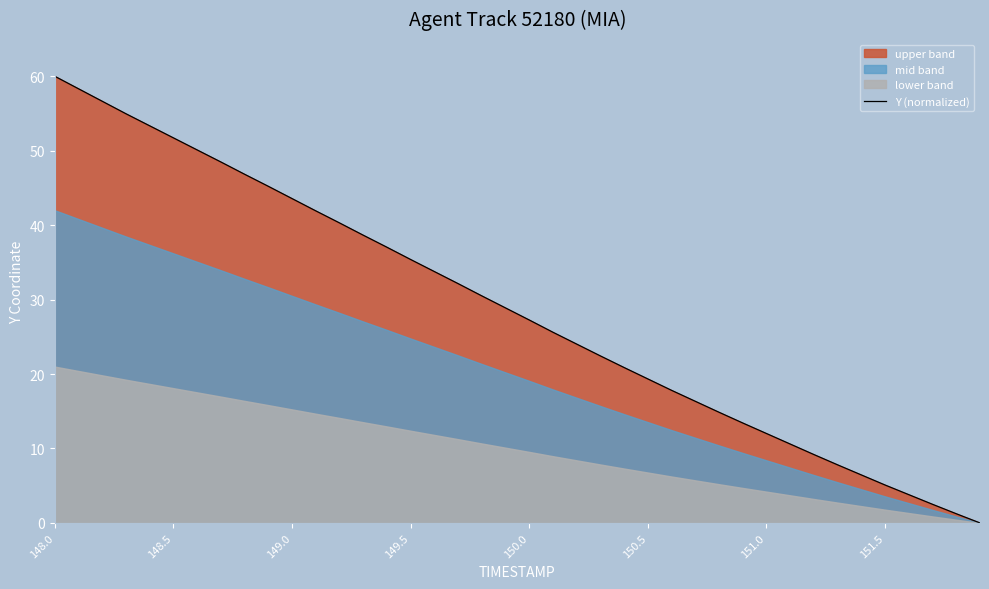

At which label does Y (normalized) reach its peak?

148.0